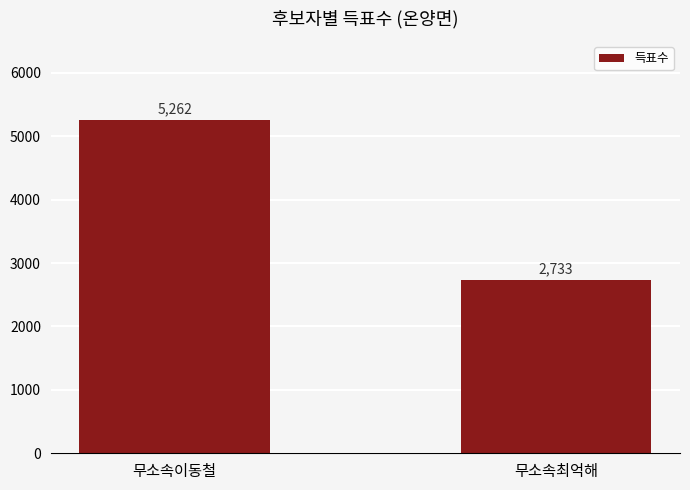

What is the ratio of the value at 무소속이동철 to the value at 무소속최억해?

1.9